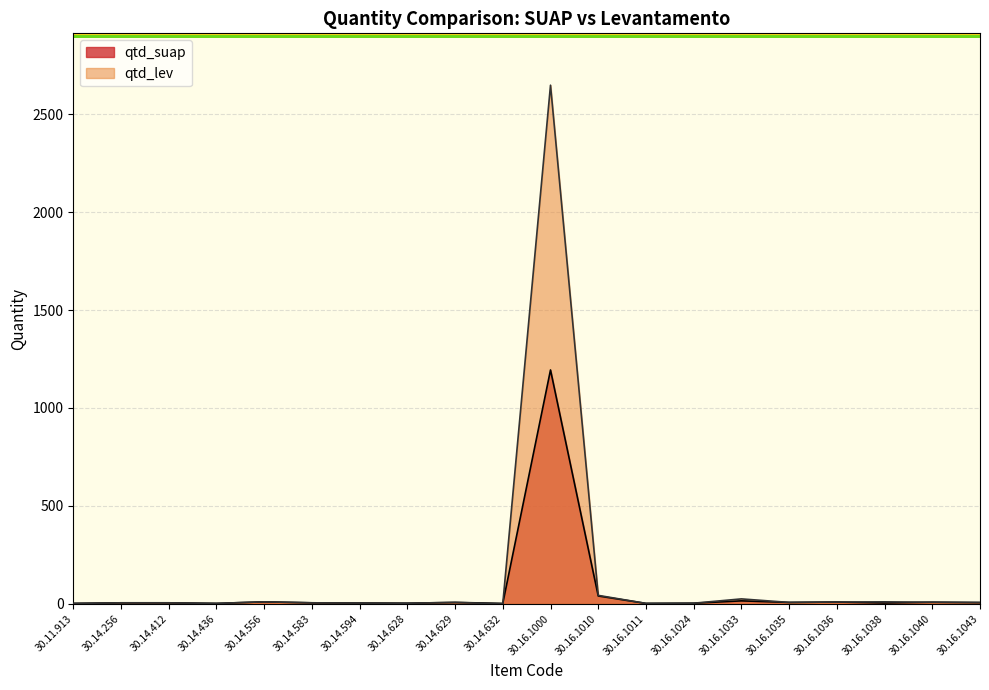

What is the label of the 1st point from the right?

30.16.1043